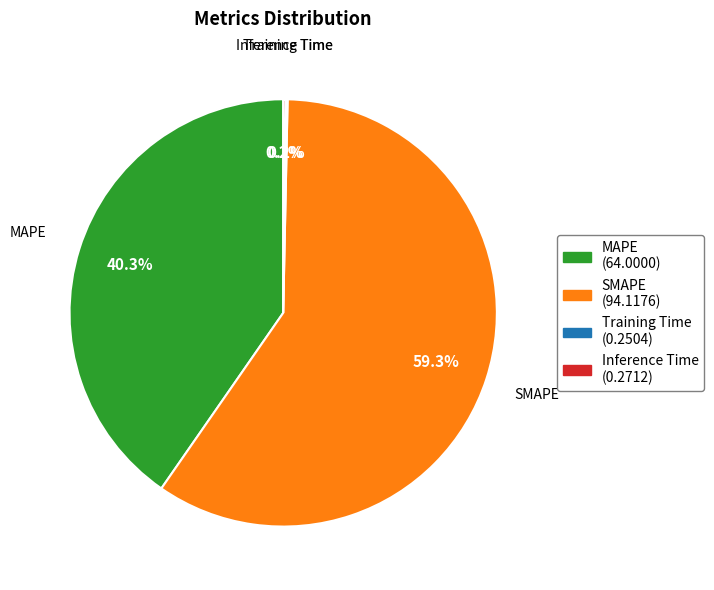

Which slice is the largest?

SMAPE